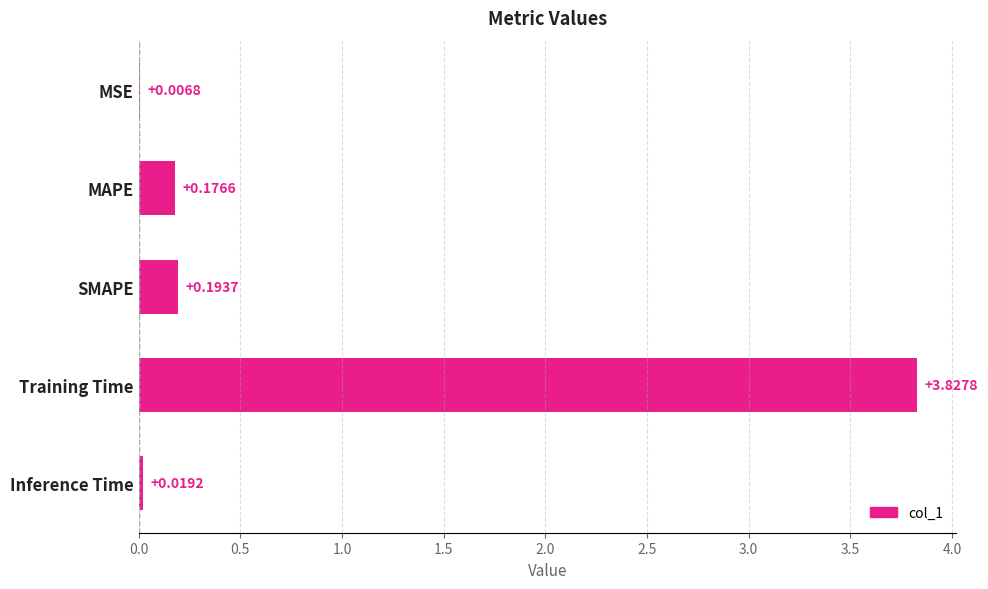

What is the change in value from SMAPE to Training Time?

+3.6